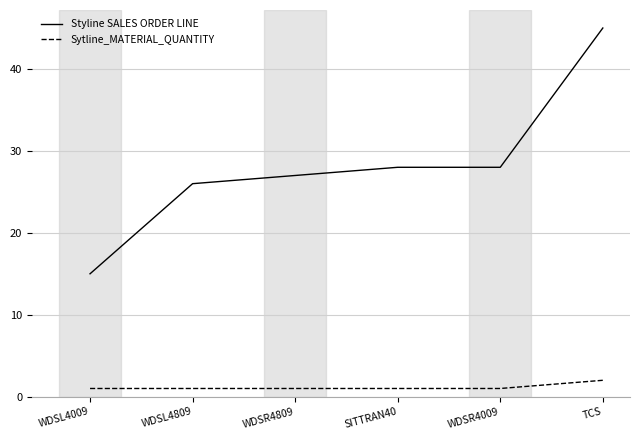

True or false: Styline SALES ORDER LINE has more than 1 interior local peaks.

False